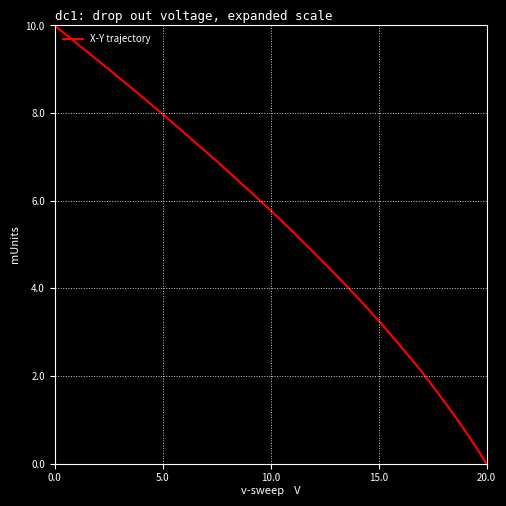

What is the difference between the maximum and minimum values?

10.0